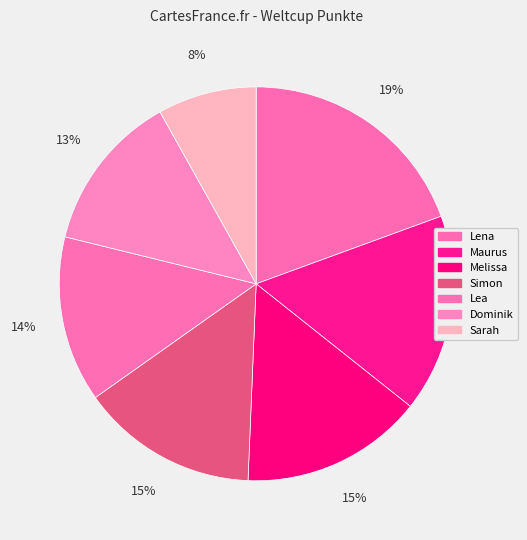

What is the change in value from Simon to Dominik?

-158